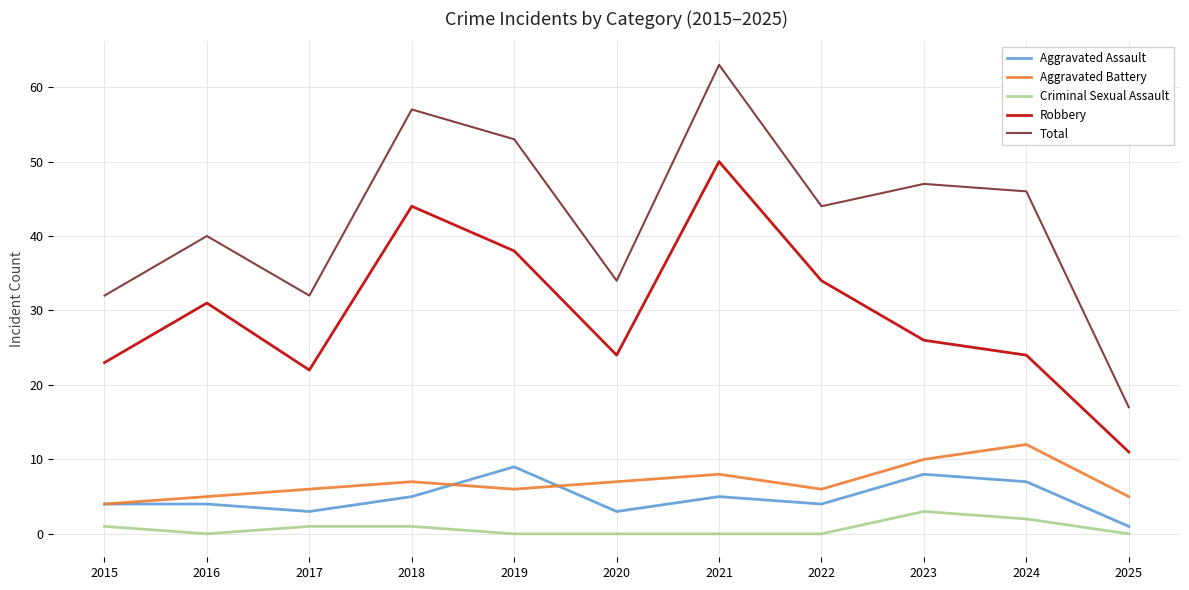

Which series has the widest spread of values?

Total